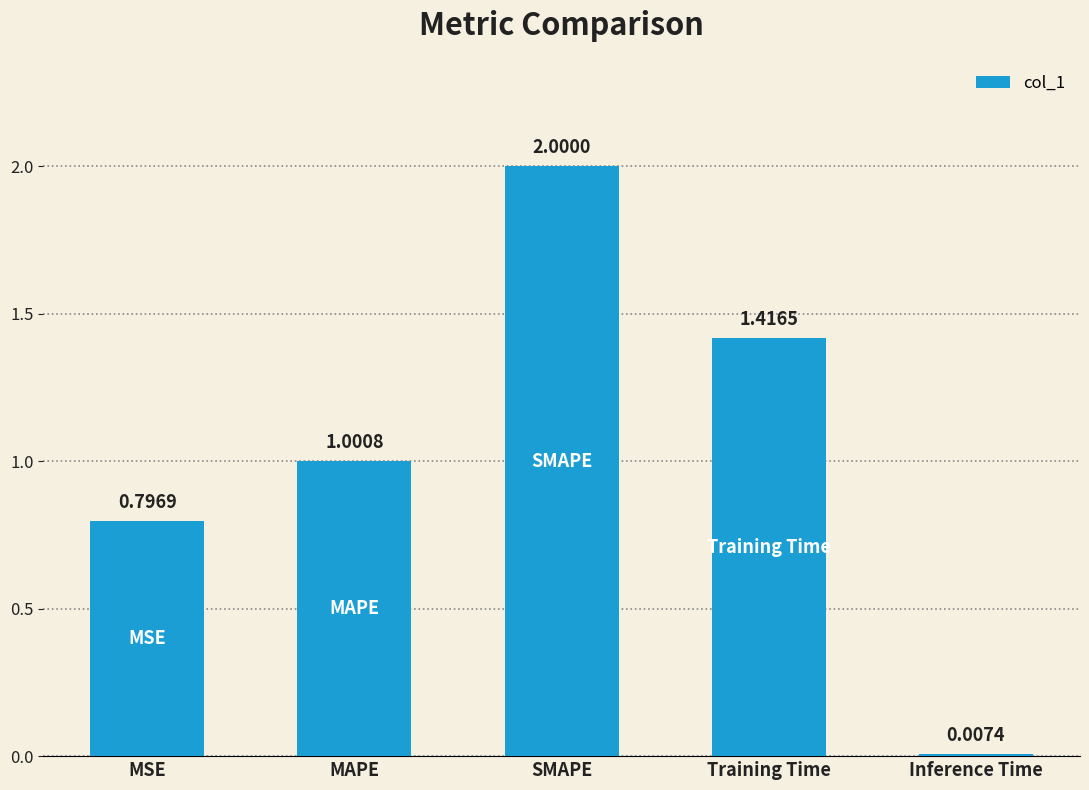

What position from the right is MSE?

5